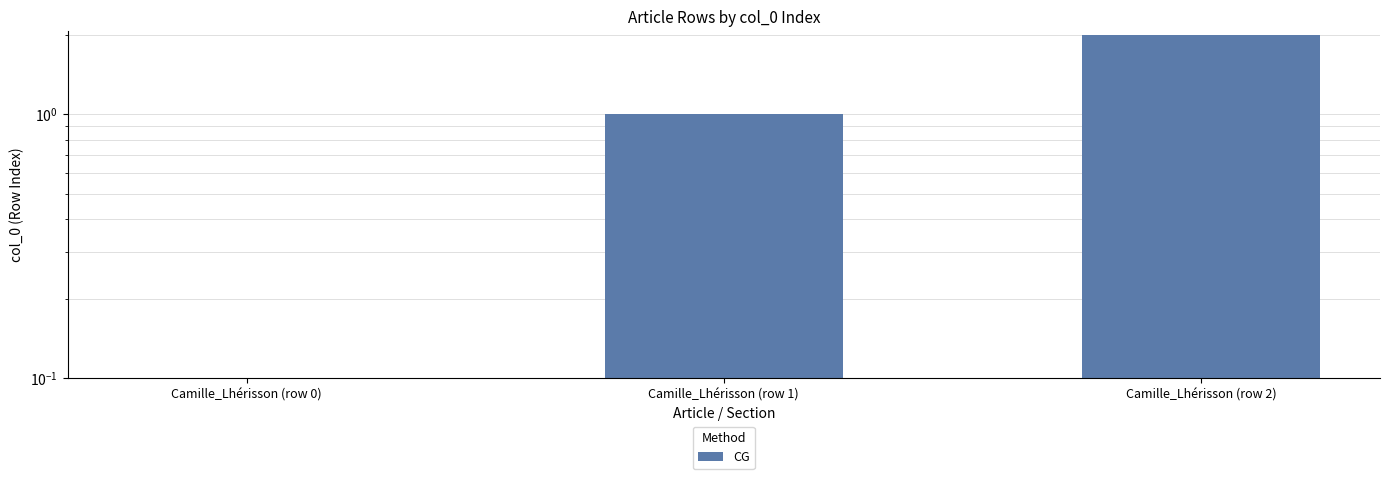

What is the difference between the values at Camille_Lhérisson (row 0) and Camille_Lhérisson (row 1)?

1